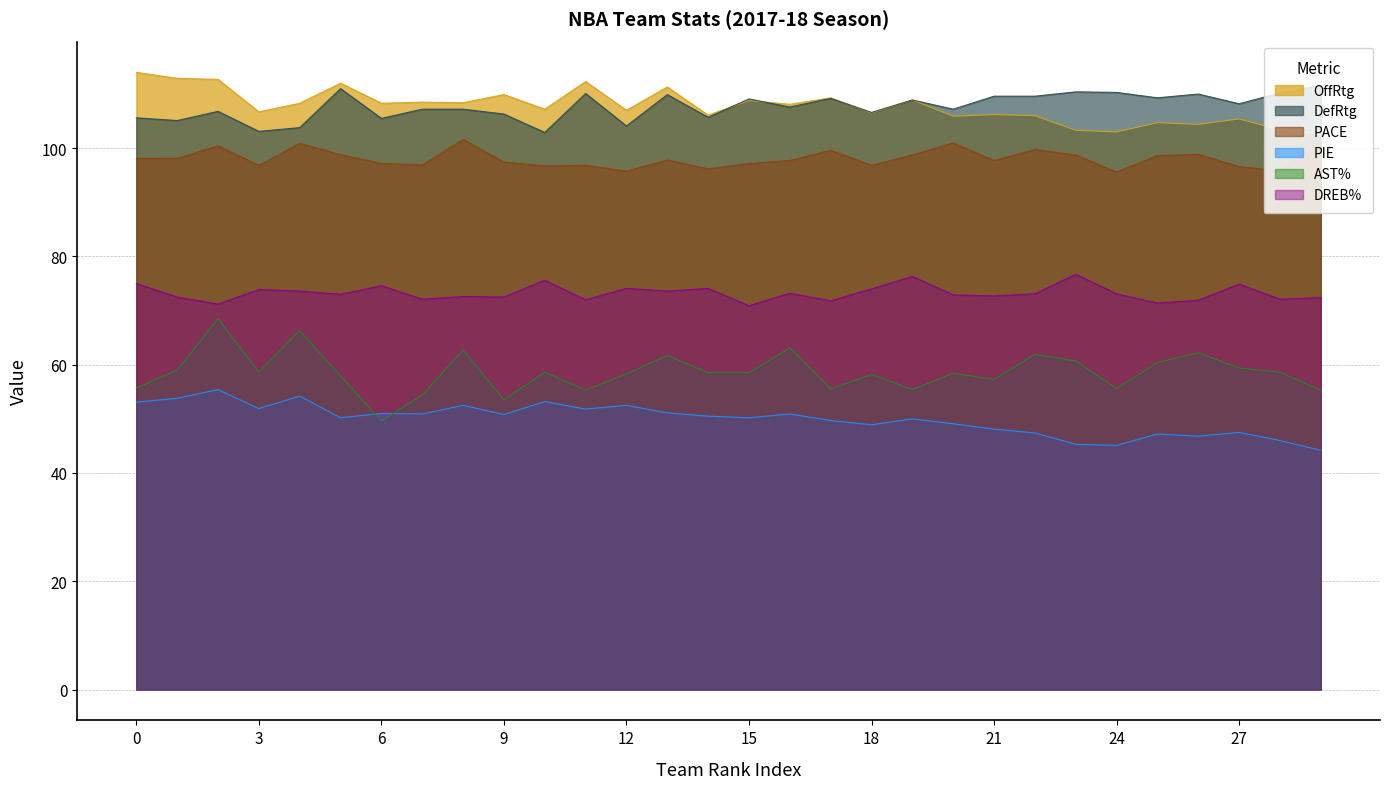

Count the number of categories in the chart.

30